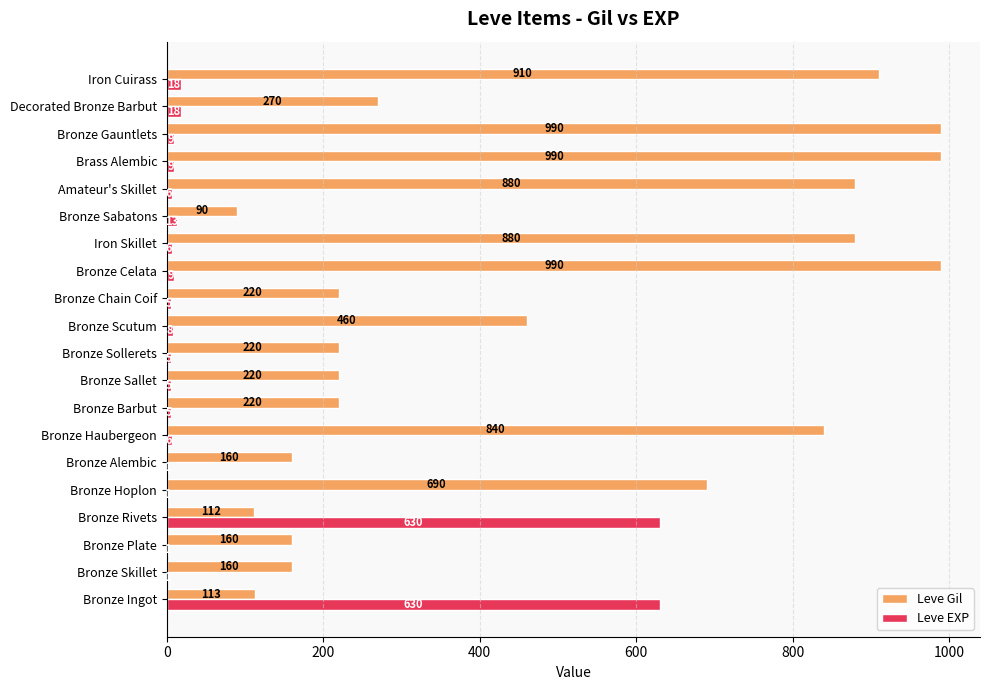

What is the average value of the Leve EXP series?

69